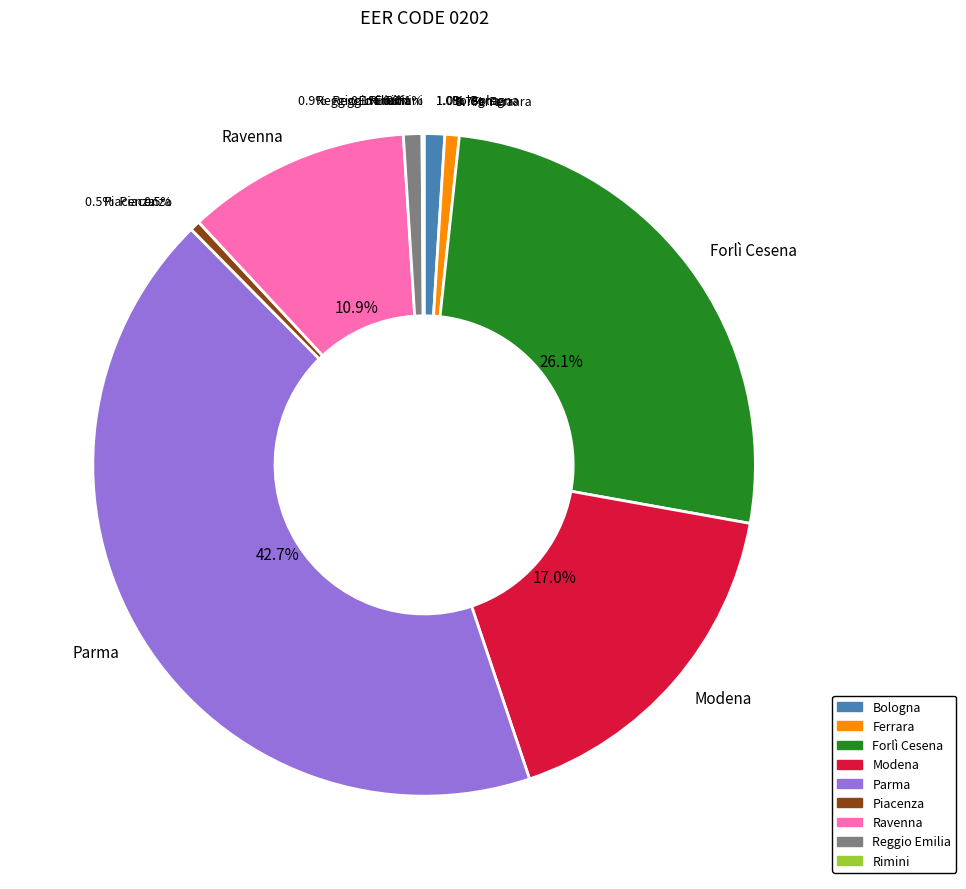

What percentage do n9 and n1 together represent?

1.1%